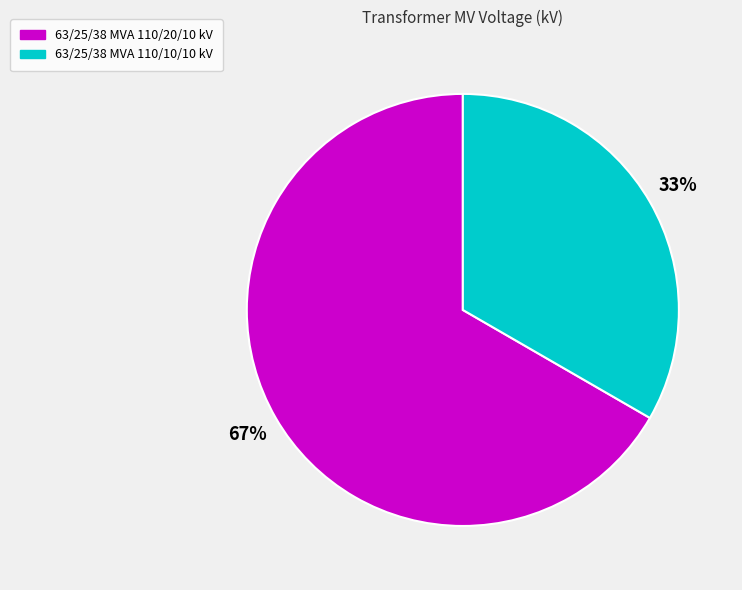

To the nearest percent, what is the average slice percentage?

50%